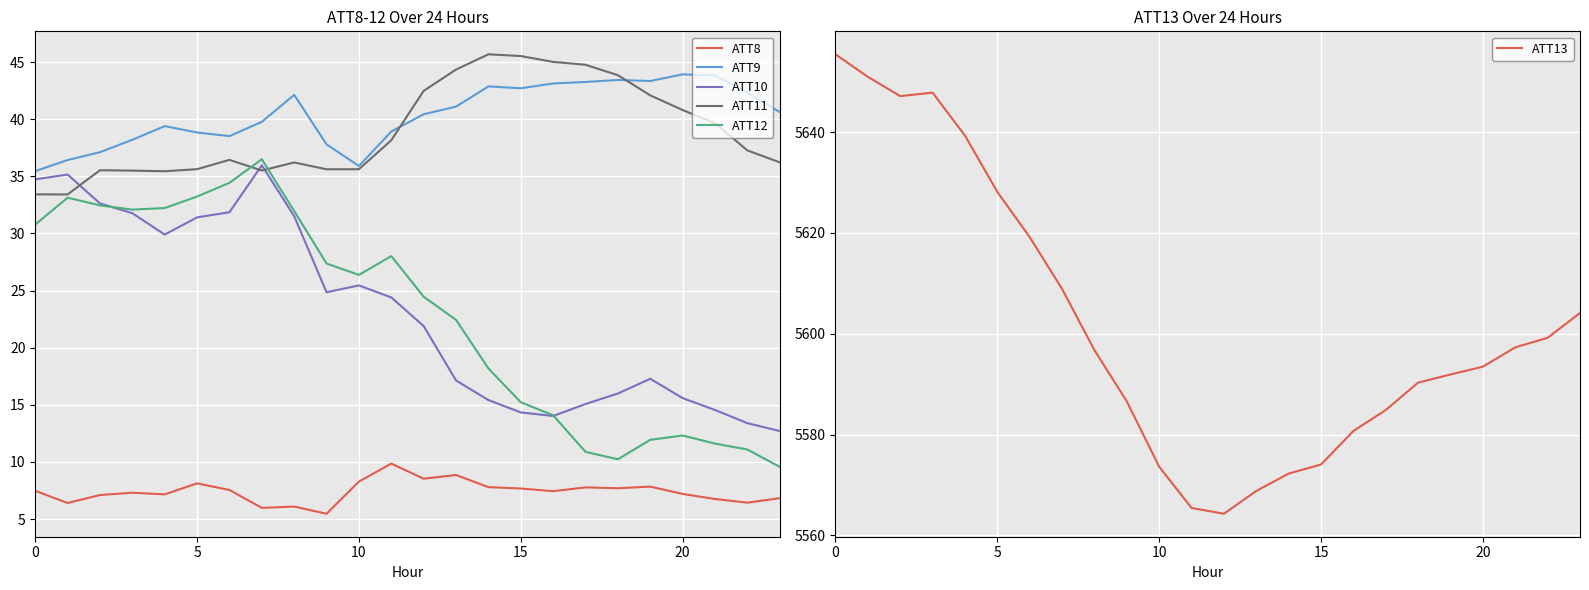

True or false: ATT9 has a value of 15.9 at 14.

False